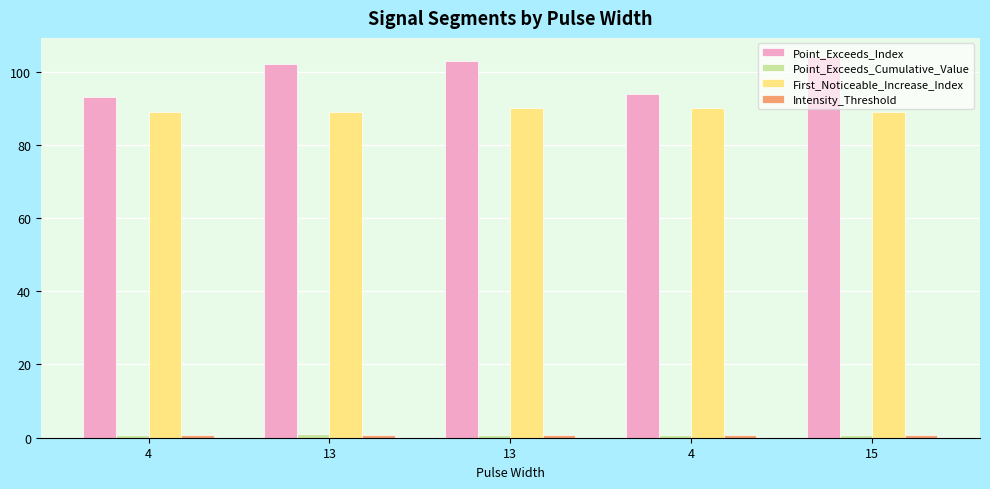

What is the sum of all Point_Exceeds_Index values?

496.0